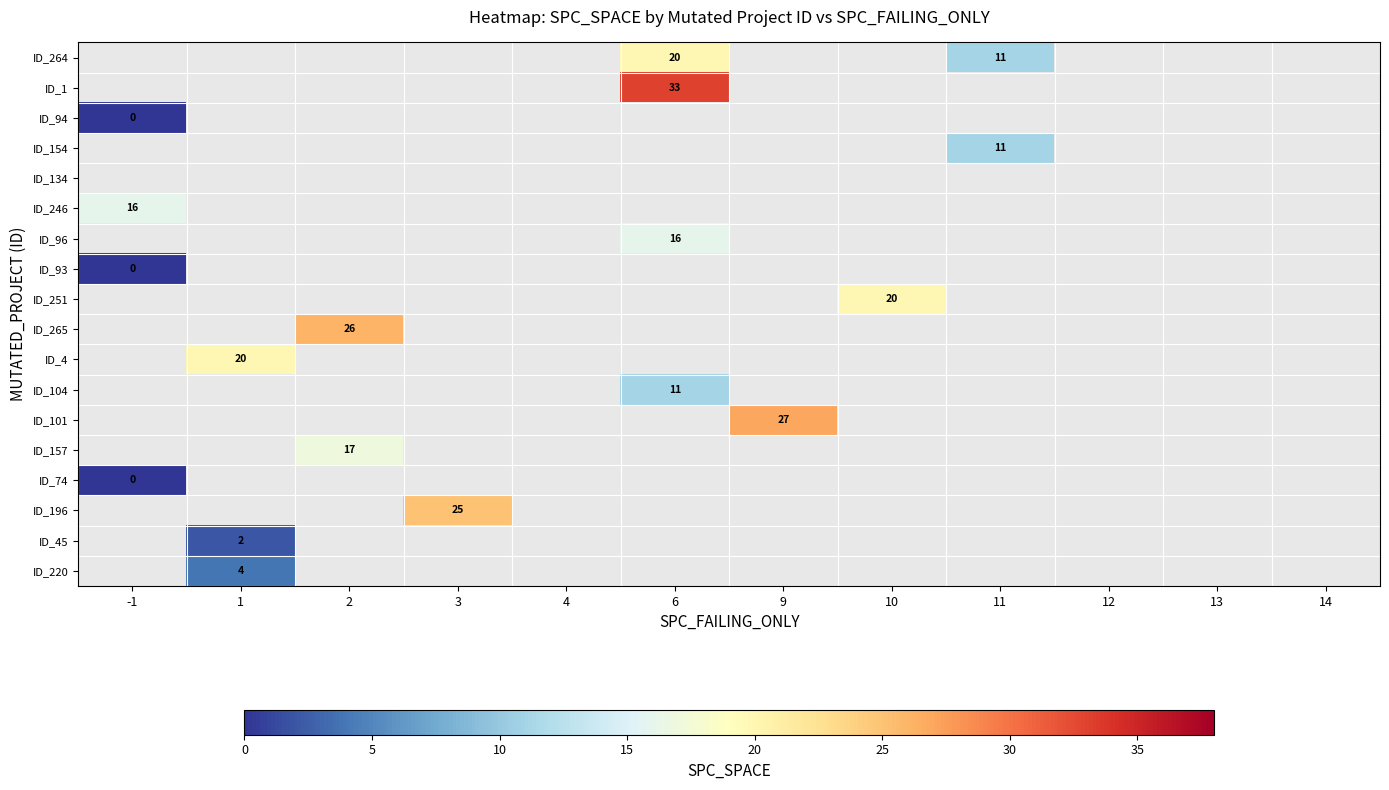

How many categories are shown in the chart?

12